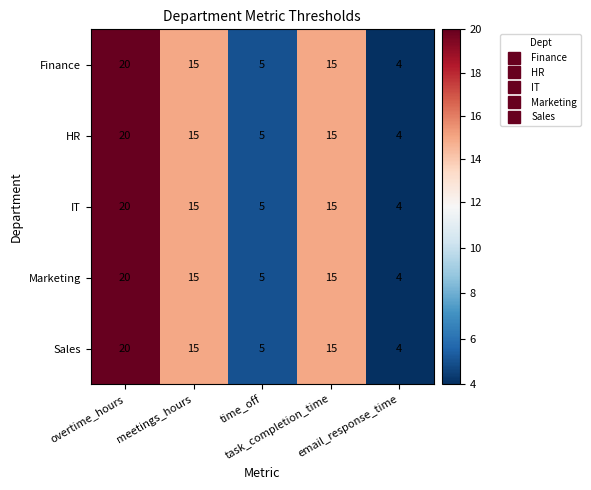

At how many categories does at least one series exceed 6?

3